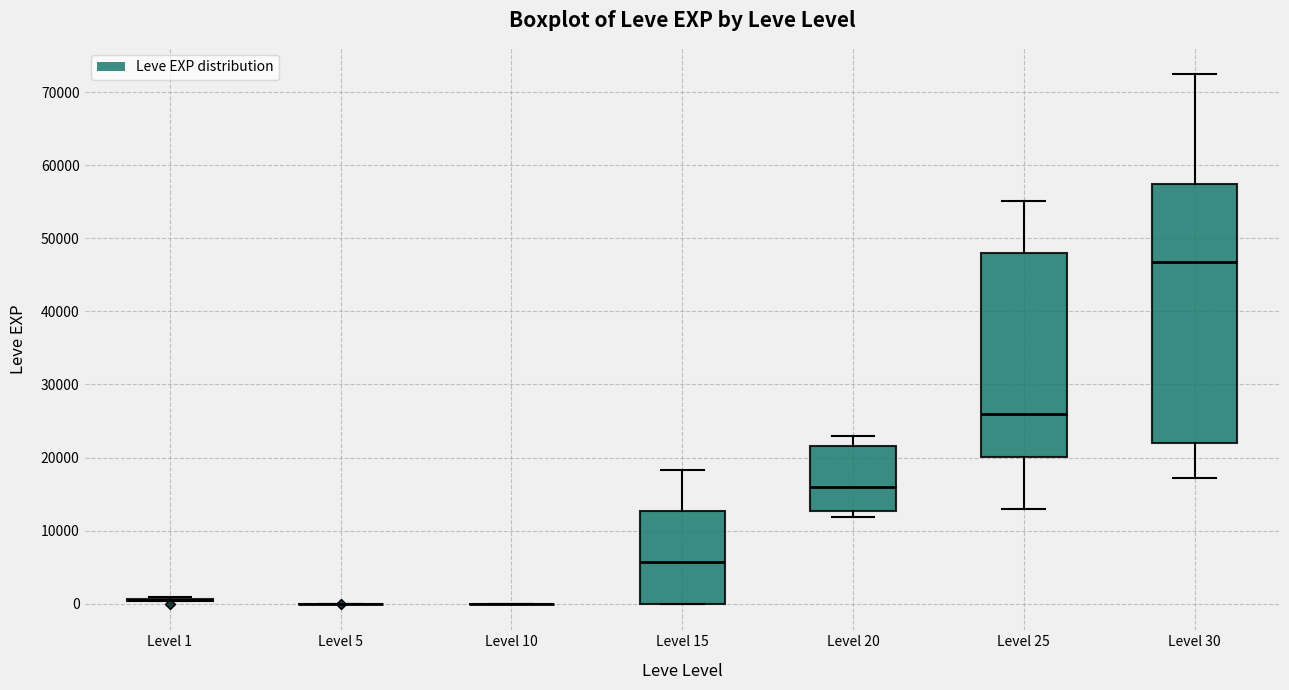

Comparing the boxes themselves (not the whiskers), which one is the tallest?

Level 30